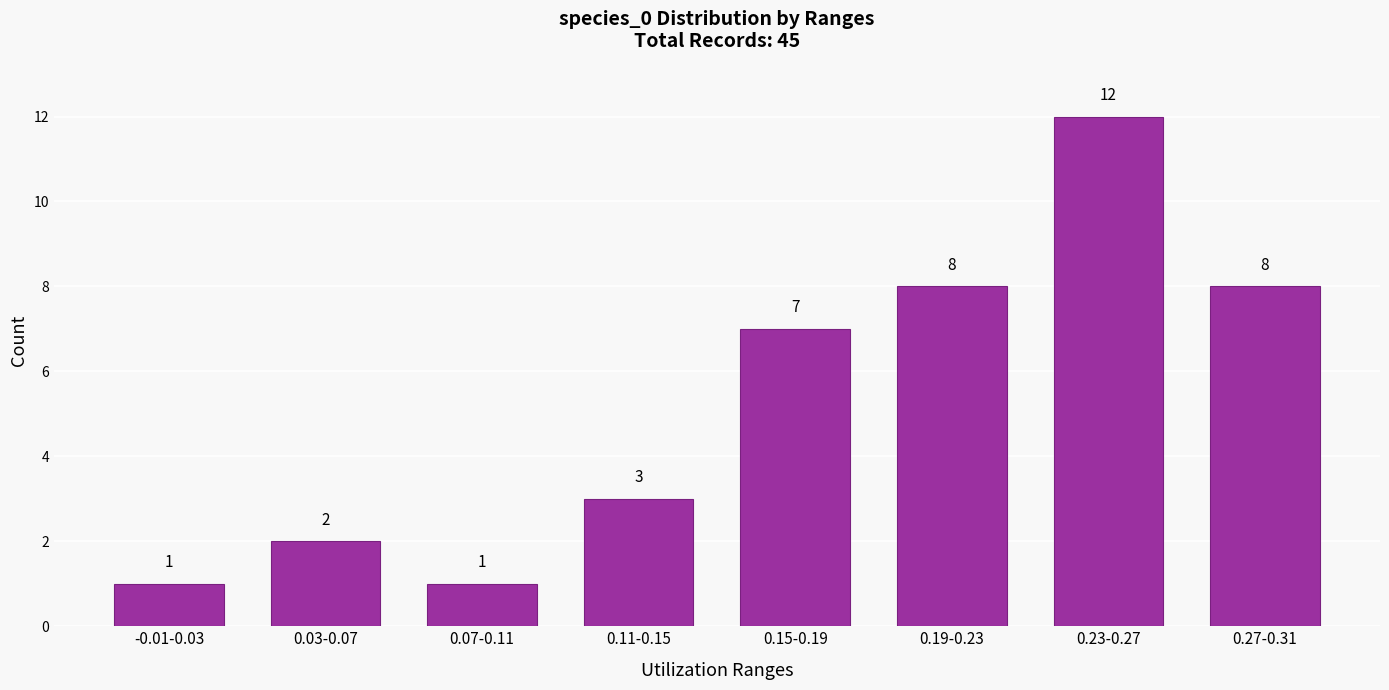

Reading left to right, extract all data points from this chart.

1	2	1	3	7	8	12	8